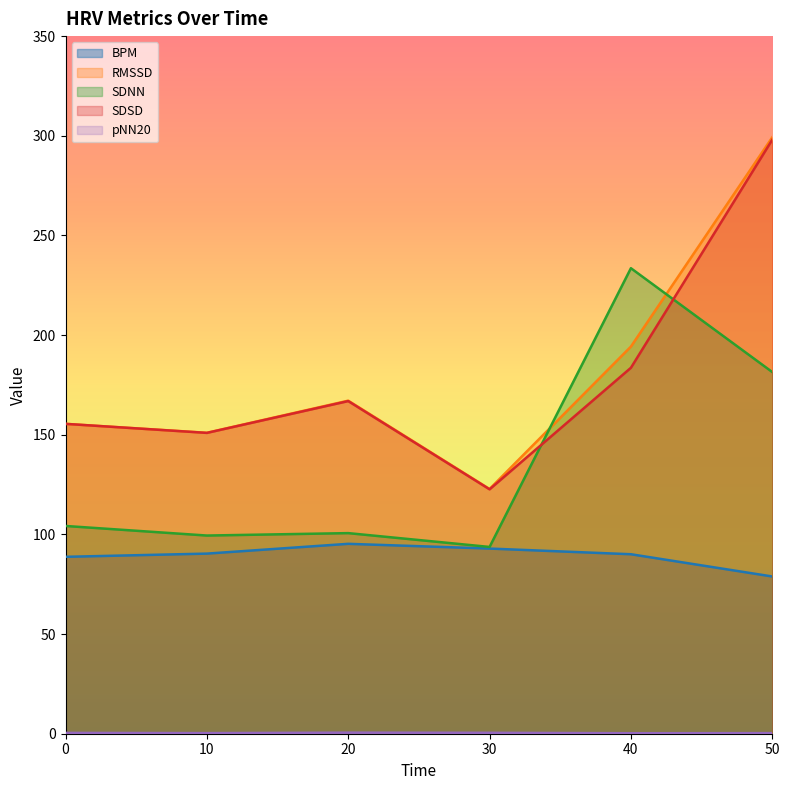

Which series has the widest spread of values?

RMSSD